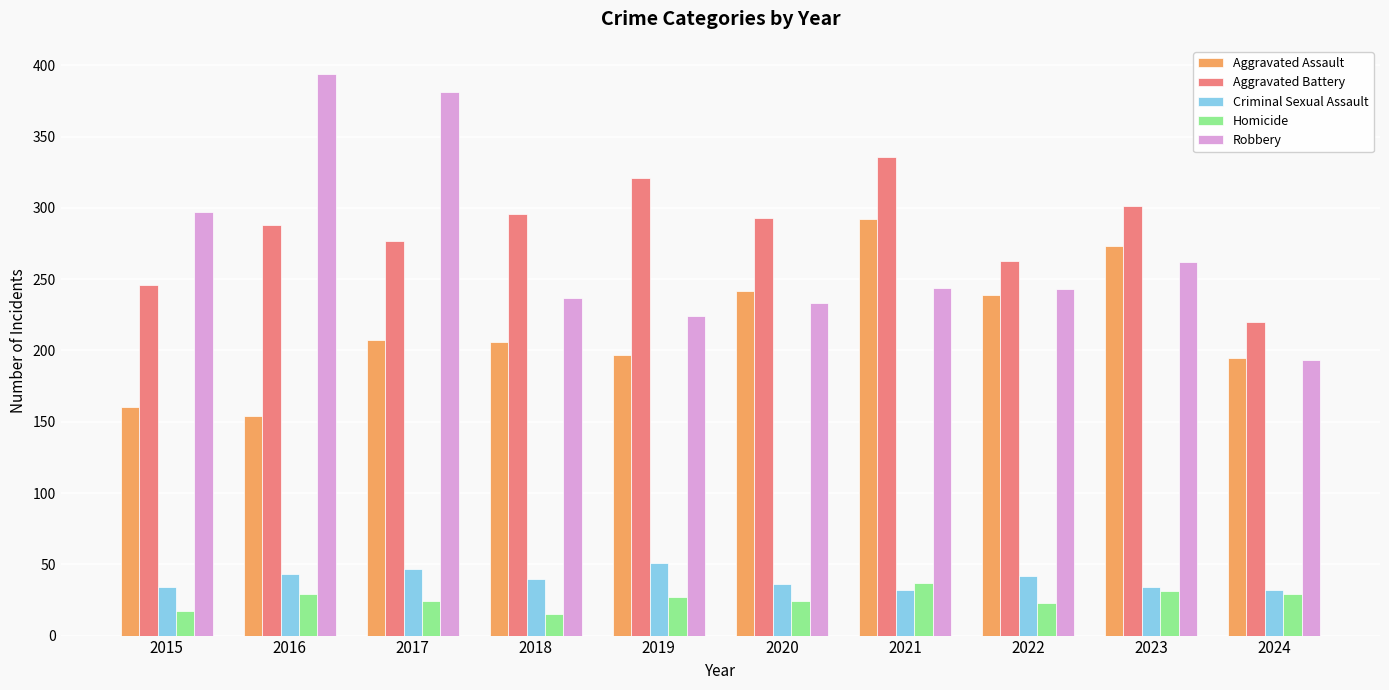

What is the total value across all series at 2019?

820